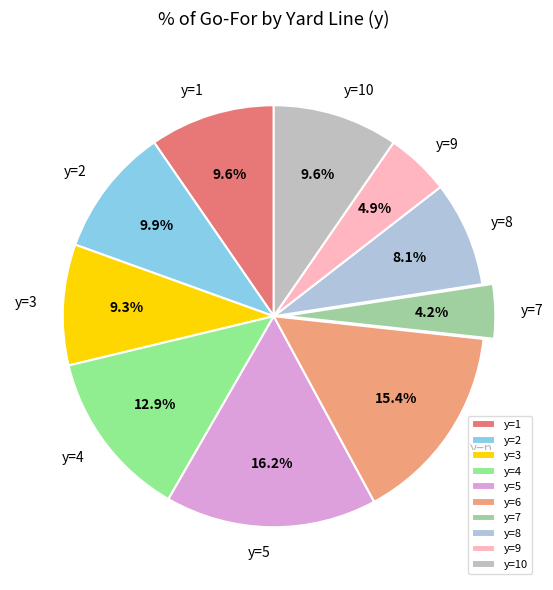

Which category has the biggest portion of the pie?

y=5